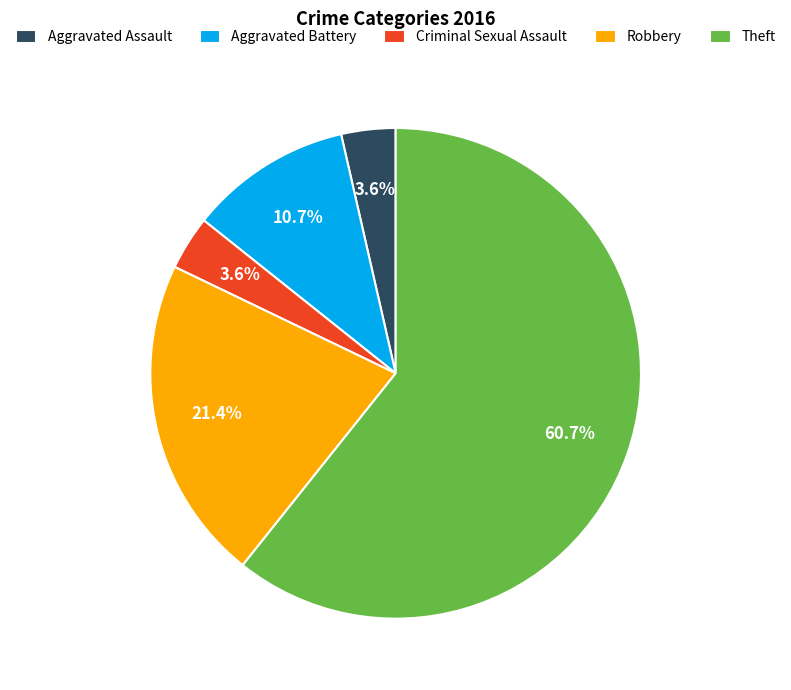

To the nearest percent, what portion does Robbery represent?

21%